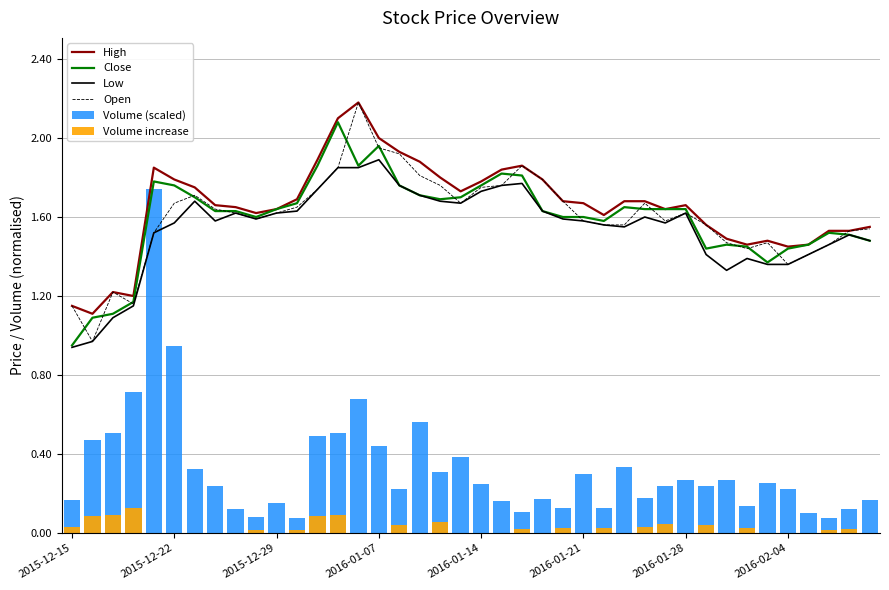

What is the maximum value for Open?

2.2